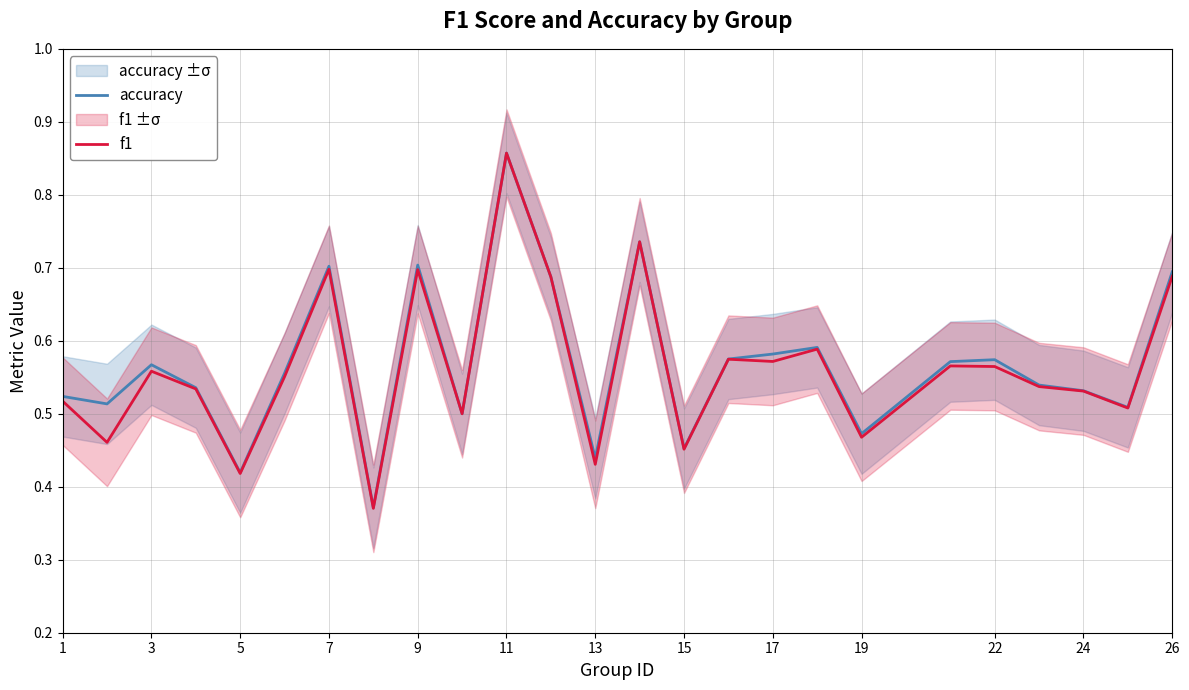

What is the maximum value shown in the chart?

0.9